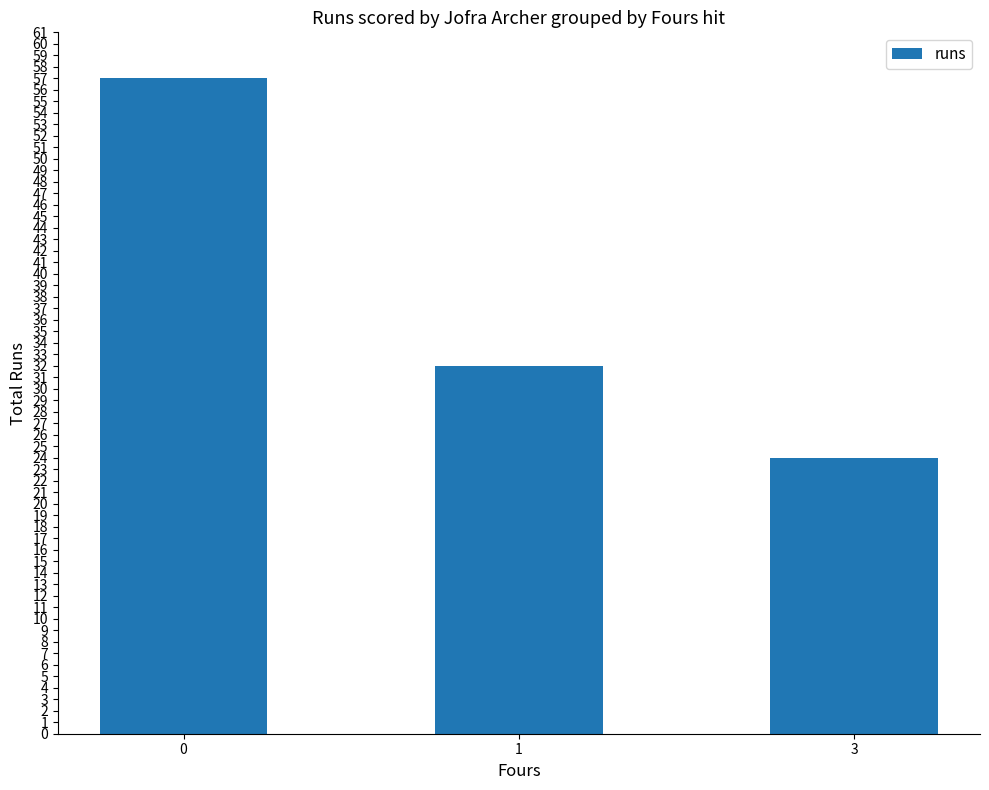

Read the value at 3, to the nearest 5.

25